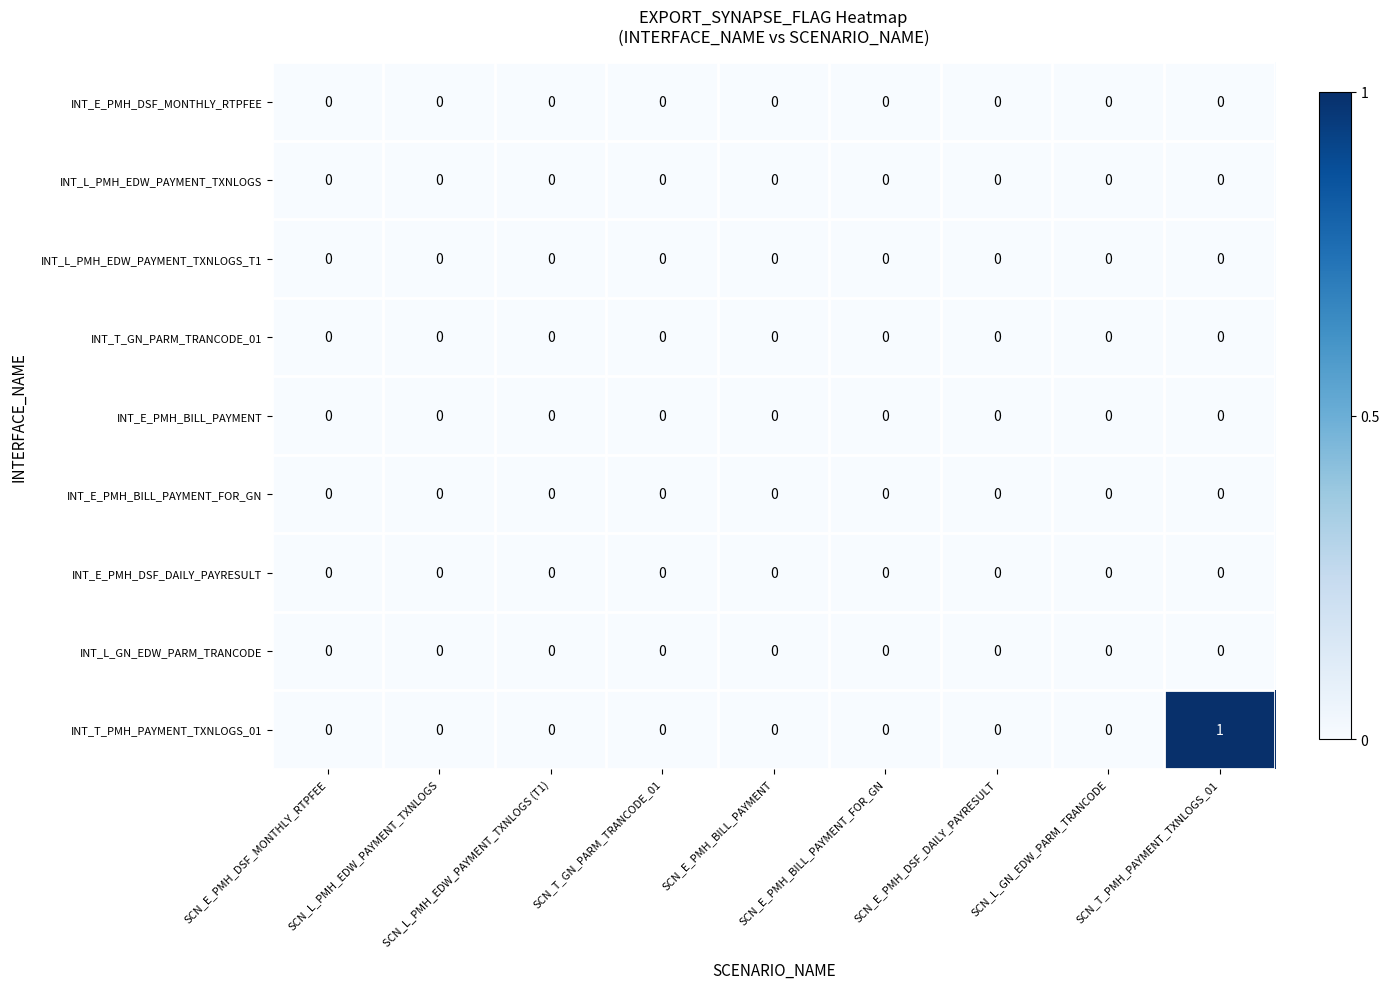

Which series has the largest total across all categories?

INT_T_PMH_PAYMENT_TXNLOGS_01